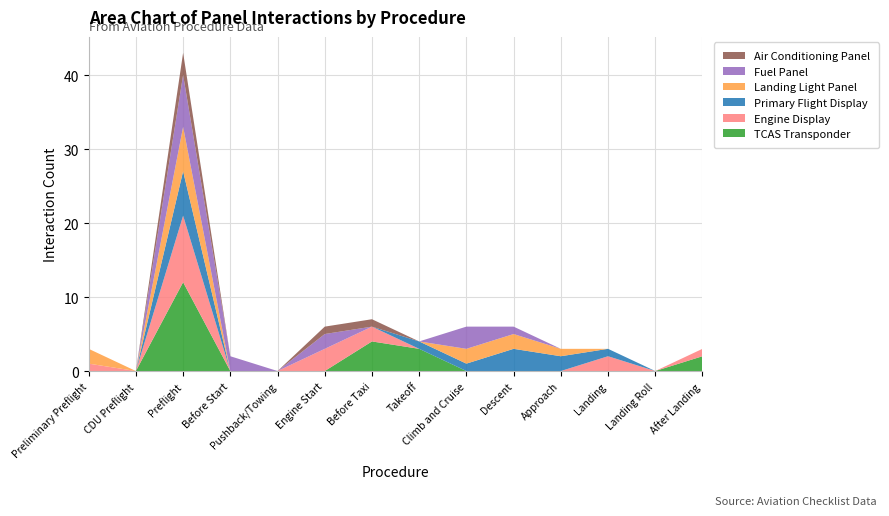

Reading left to right, transcribe all the data shown in this chart.

TCAS Transponder: 0	0	12	0	0	0	4	3	0	0	0	0	0	2
Engine Display: 1	0	9	0	0	3	2	0	0	0	0	2	0	1
Primary Flight Display: 0	0	6	0	0	0	0	1	1	3	2	1	0	0
Landing Light Panel: 2	0	6	0	0	0	0	0	2	2	1	0	0	0
Fuel Panel: 0	0	7	2	0	2	0	0	3	1	0	0	0	0
Air Conditioning Panel: 0	0	3	0	0	1	1	0	0	0	0	0	0	0